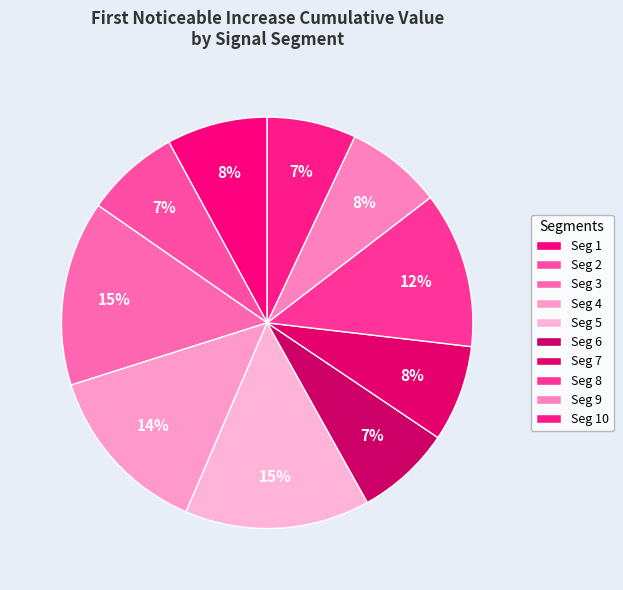

Count the number of slices in the pie.

10